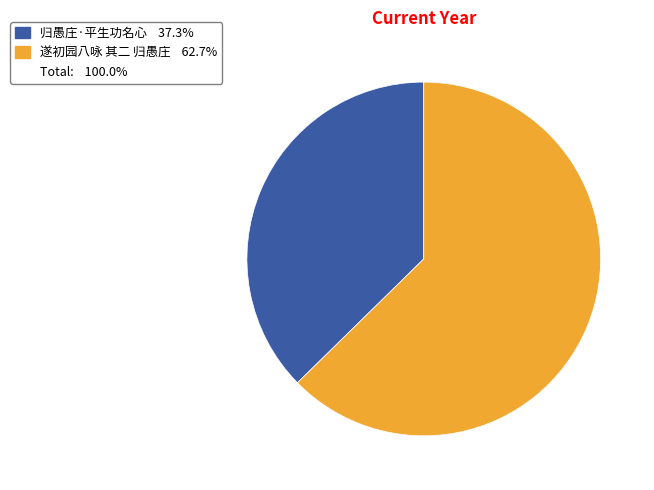

Is there any slice that represents more than half of the pie?

Yes